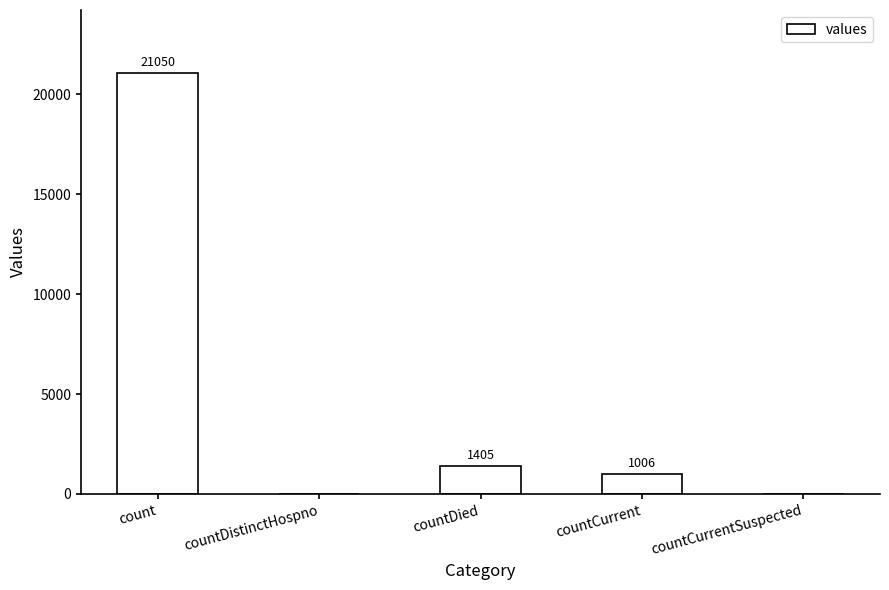

What is the sum of the values at count and countDied?

22455